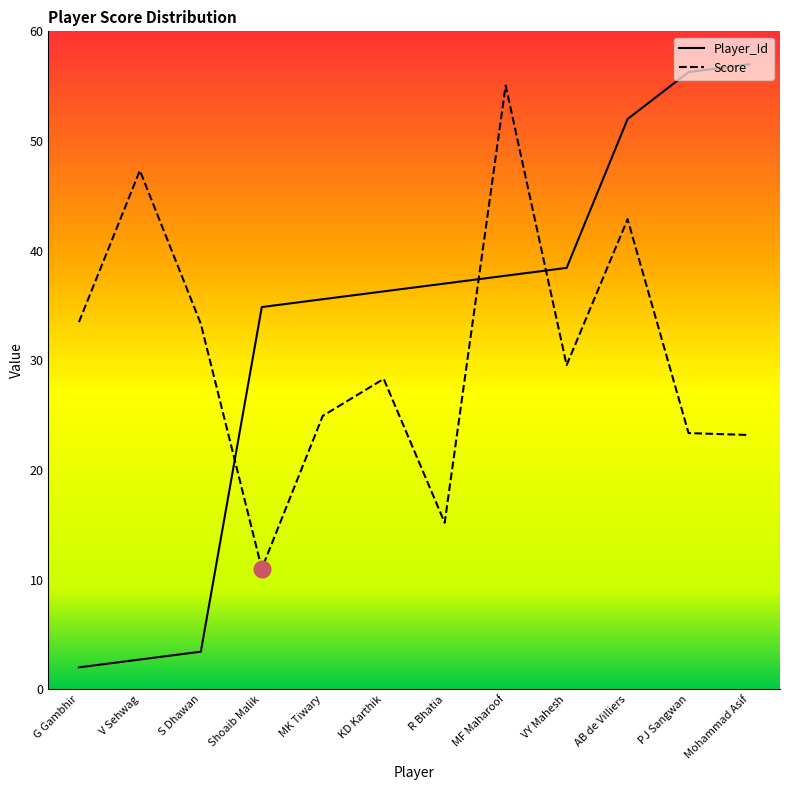

At which category does Score reach its first local valley?

Shoaib Malik